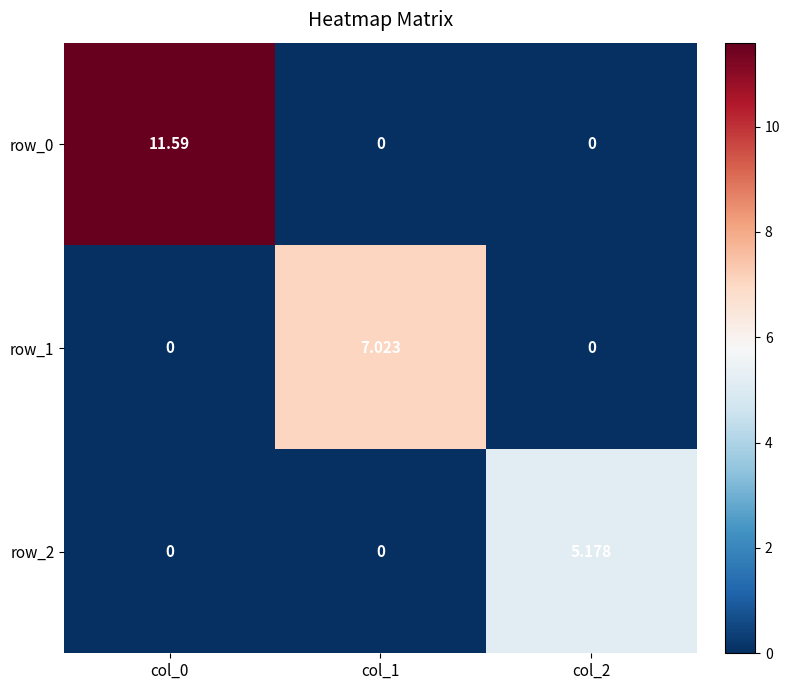

What is the difference between the highest and lowest values at col_0?

11.6